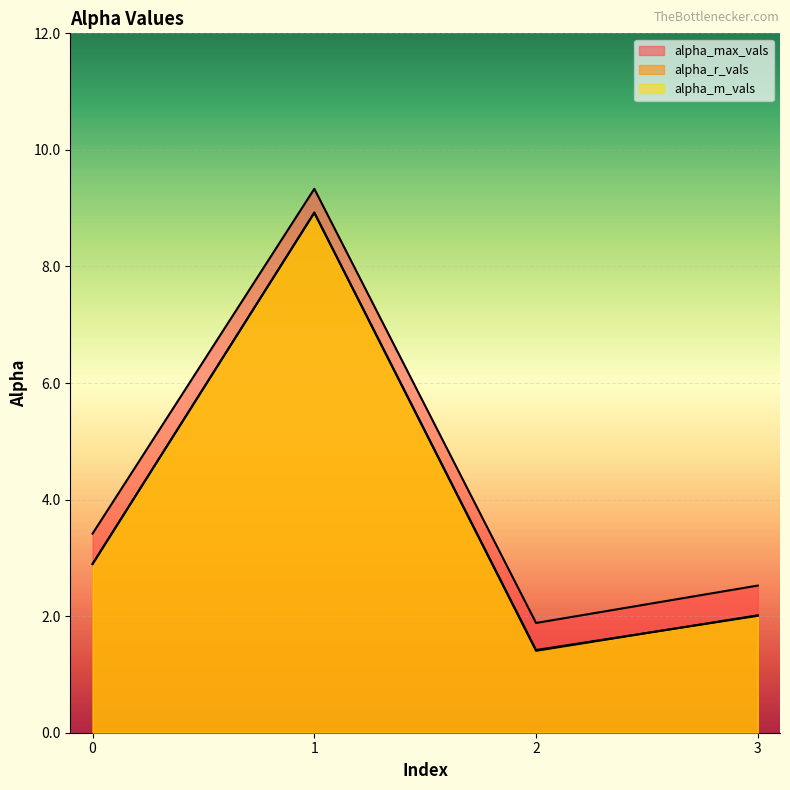

Which series has the largest total across all categories?

alpha_max_vals